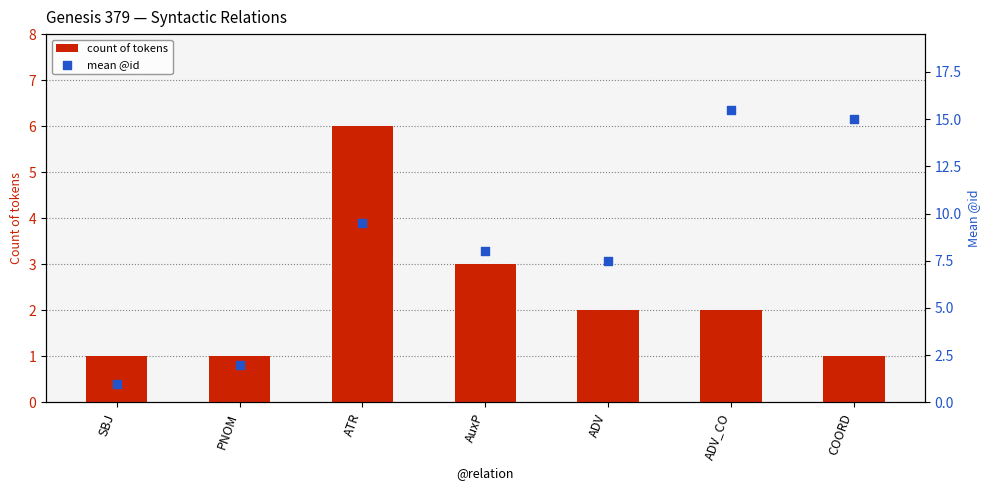

Which series reaches the maximum Y coordinate?

mean @id